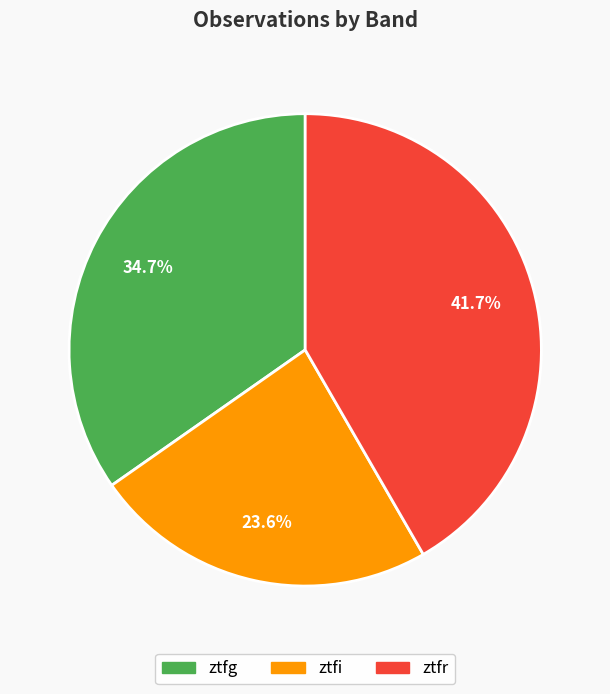

What portion of the pie excludes ztfi?

76.4%